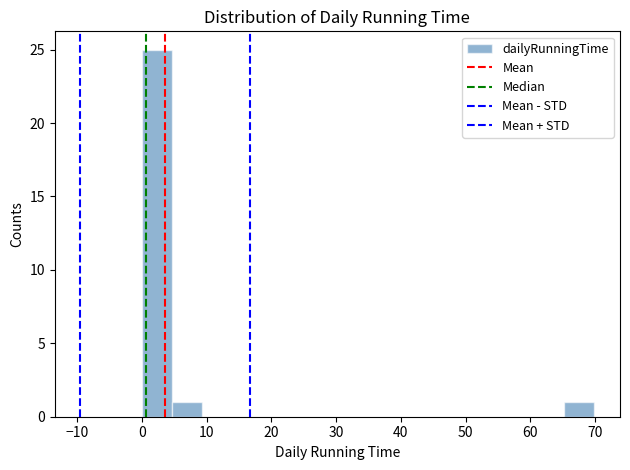

Reading left to right, transcribe this chart: for each bar, give the range it covers on the x-axis and its height. Neither the bar edges nor the heights are printed on the chart, so give them approximately, as read against the axes.

0 to 5: 25
5 to 9: 1
9 to 14: 0
14 to 19: 0
19 to 23: 0
23 to 28: 0
28 to 33: 0
33 to 37: 0
37 to 42: 0
42 to 47: 0
47 to 51: 0
51 to 56: 0
56 to 61: 0
61 to 65: 0
65 to 70: 1